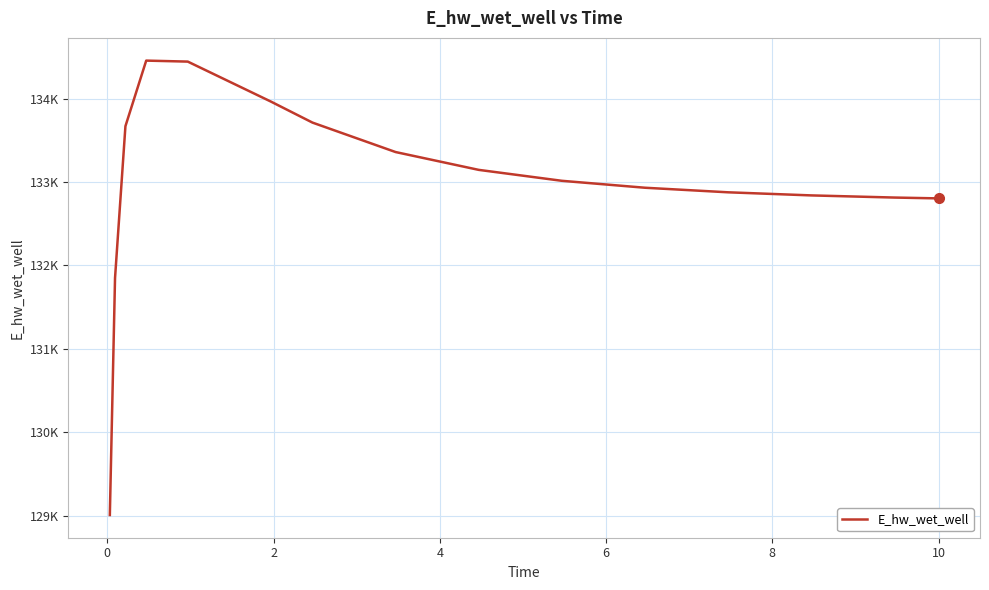

Is this an area chart (filled region under the line)?

No